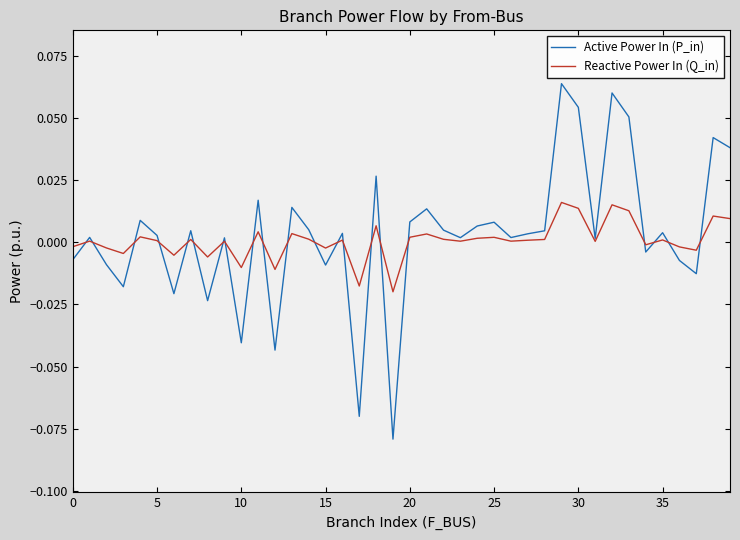

Rank the series by their maximum value, from lowest to highest.

Reactive Power In (Q_in), Active Power In (P_in)